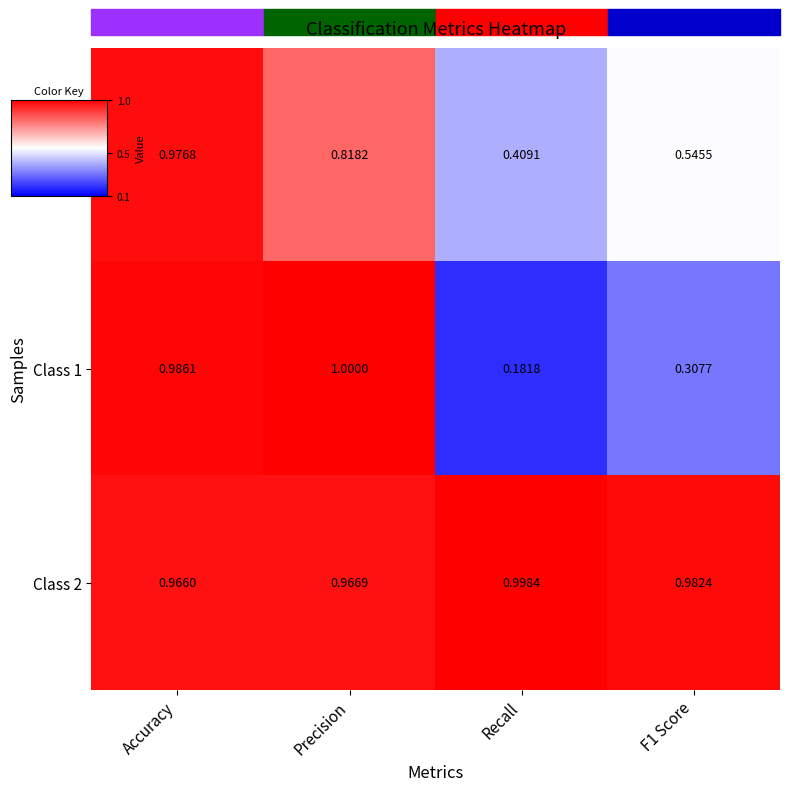

Between Accuracy and F1 Score, which series saw the biggest shift?

Class 1